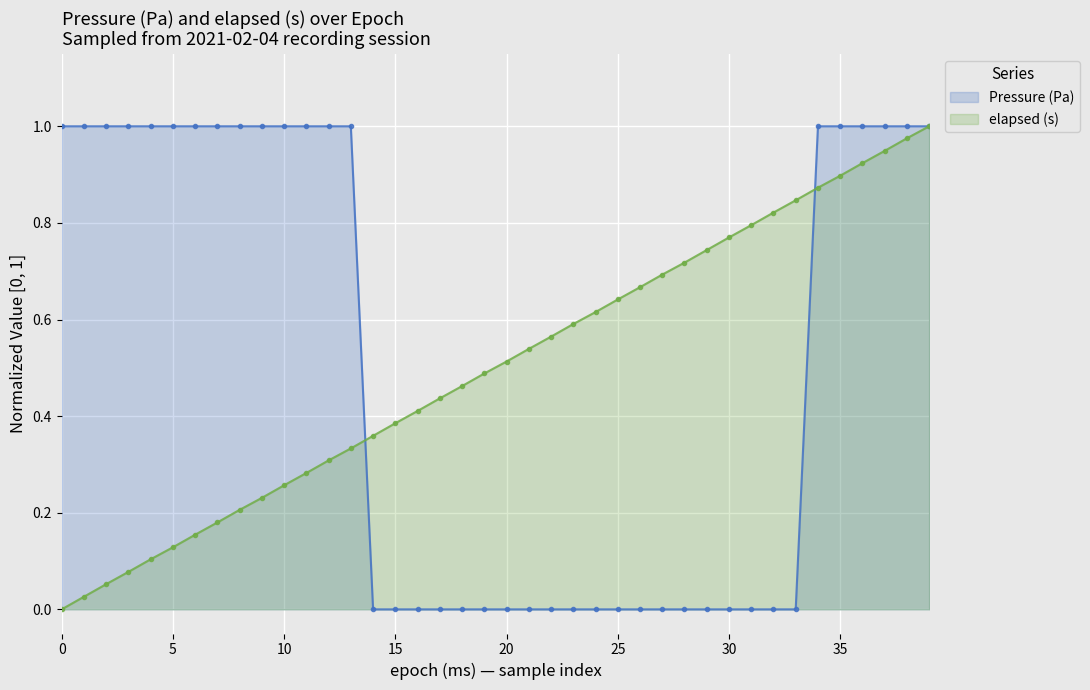

Rank the series by their maximum value, from lowest to highest.

Pressure (Pa), elapsed (s)